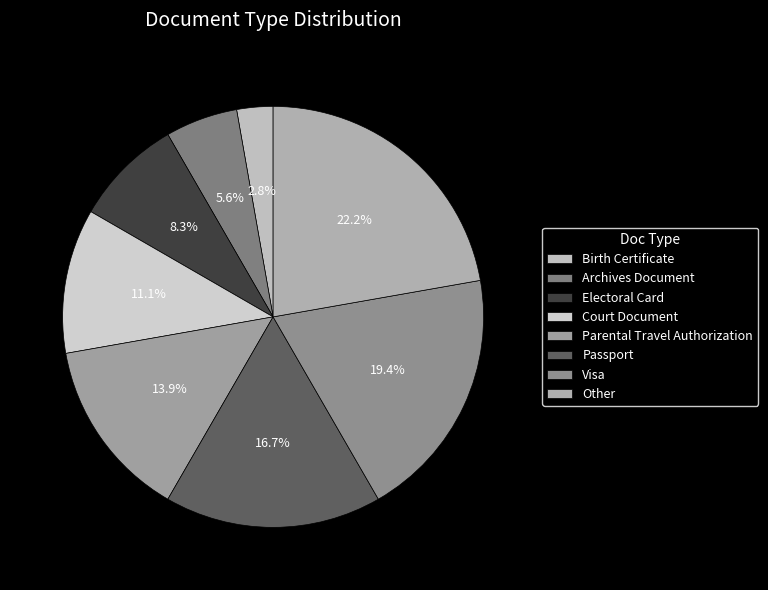

To the nearest percent, what portion does Electoral Card represent?

8%